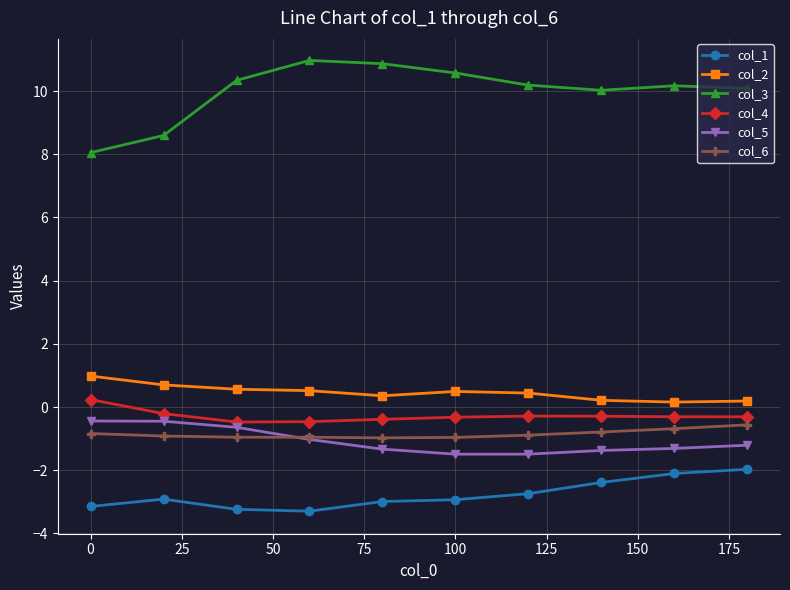

True or false: col_2 and col_1 cross at least once.

False